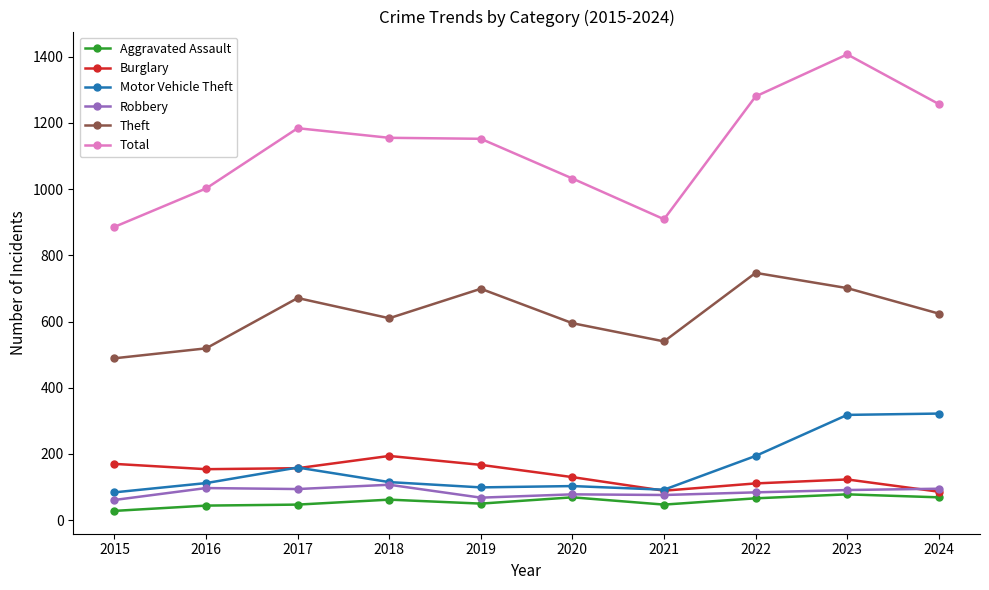

What is the spread (max minus min) of values at 2018?

1093